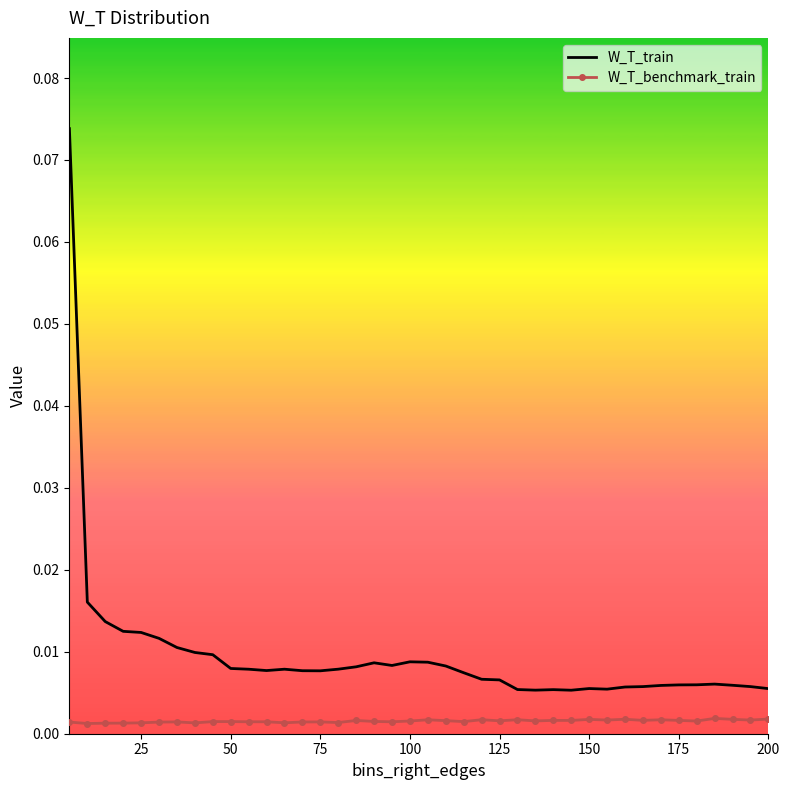

Which series has the largest range (max minus min)?

W_T_train